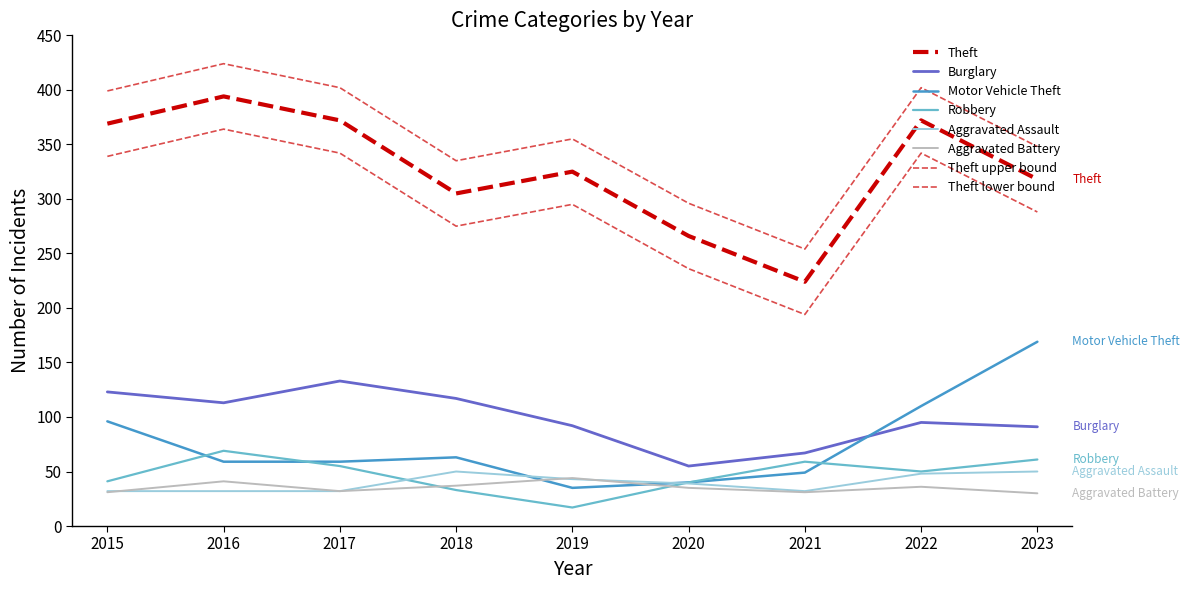

How many lines are shown in the chart?

8